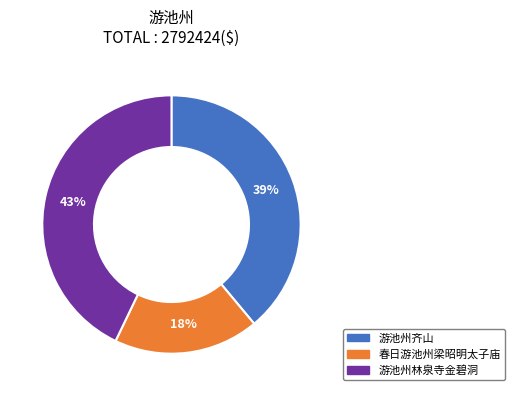

Does any single category account for the majority?

No